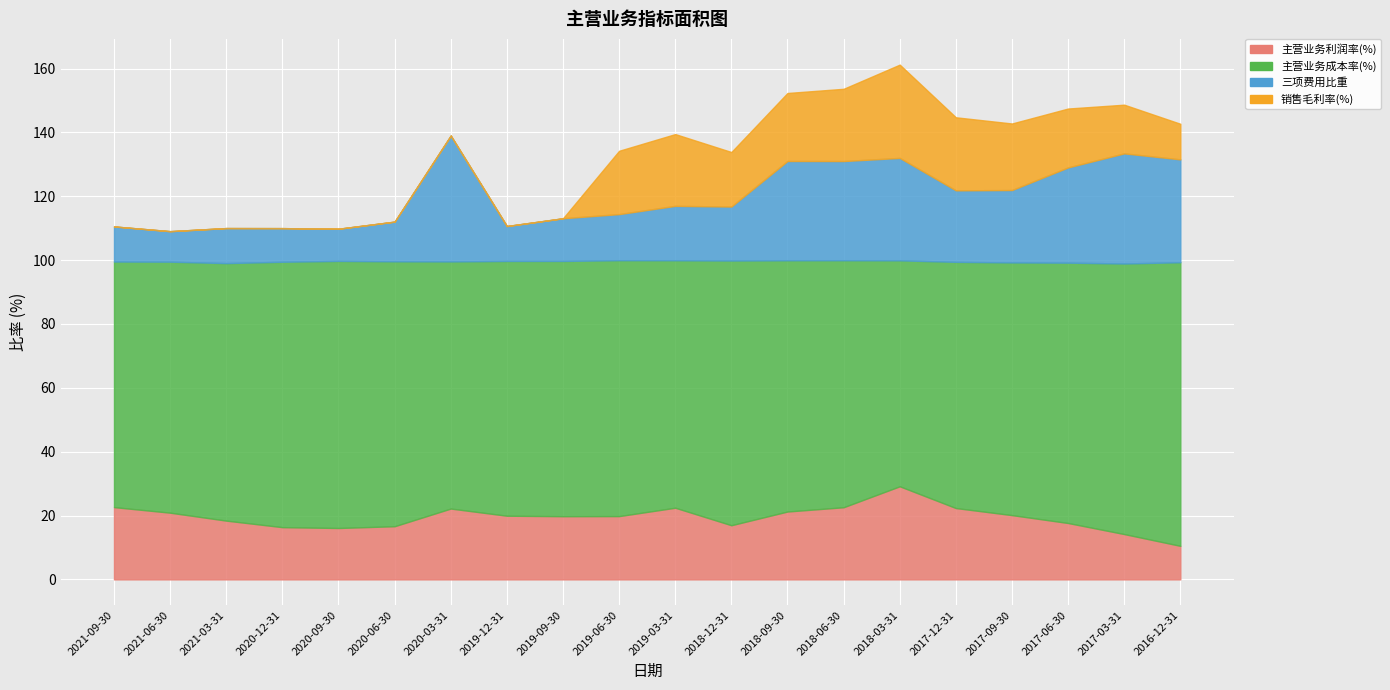

What is the difference between the 主营业务成本率(%) values at 2017-03-31 and 2020-09-30?

1.1